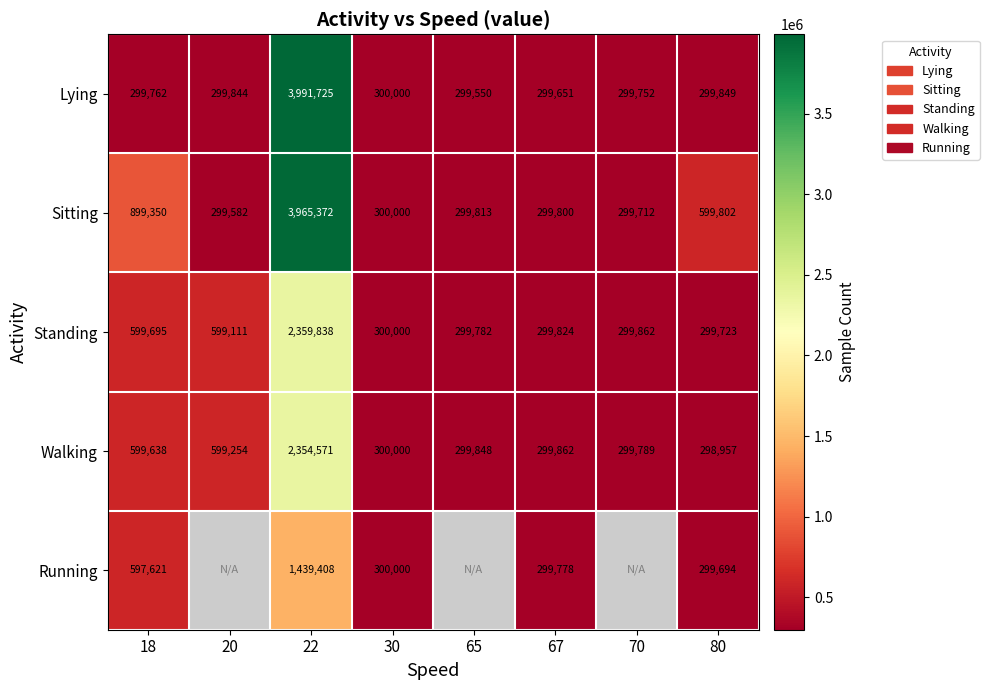

What is the difference between the Standing values at 30 and 22?

2059838